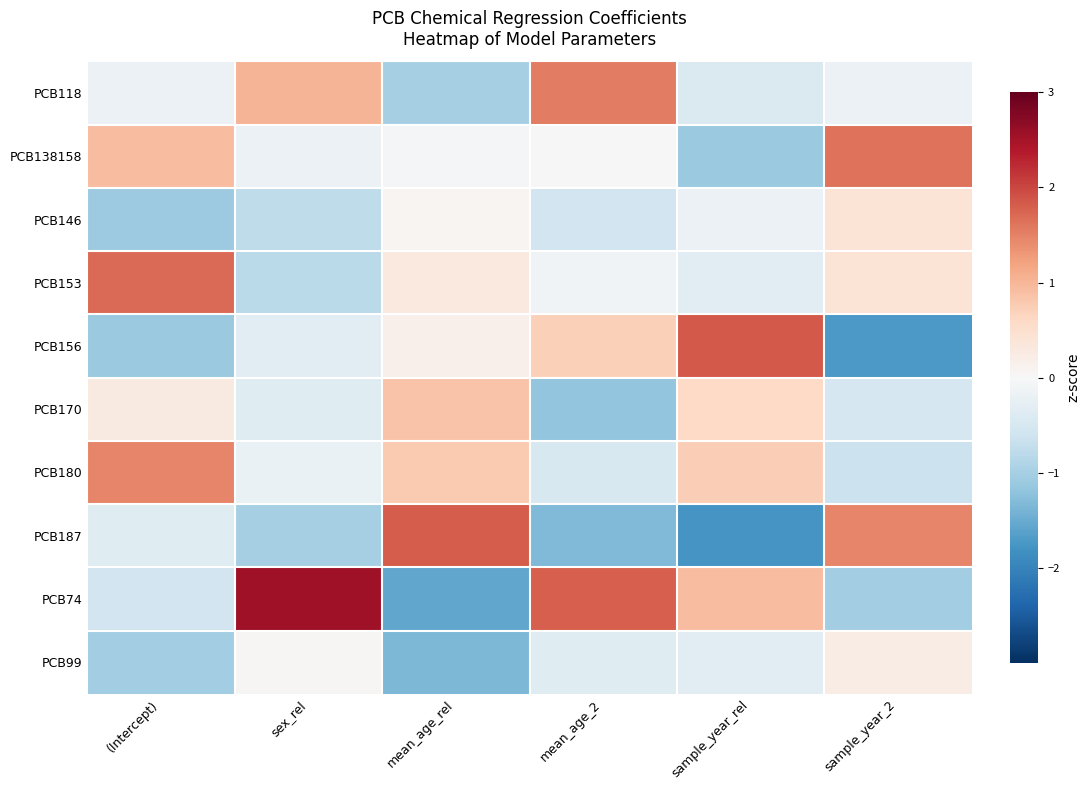

Between mean_age_rel and sample_year_2, which is larger?

sample_year_2